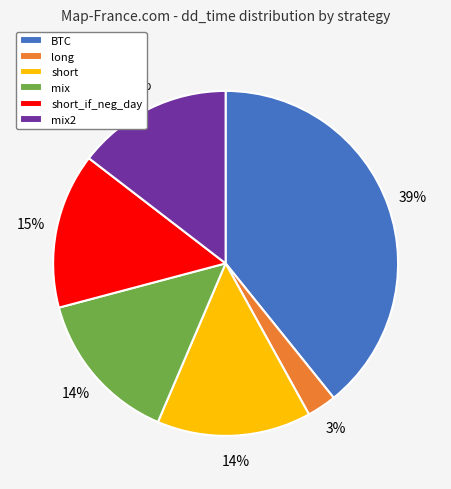

To the nearest percent, what portion does long represent?

3%